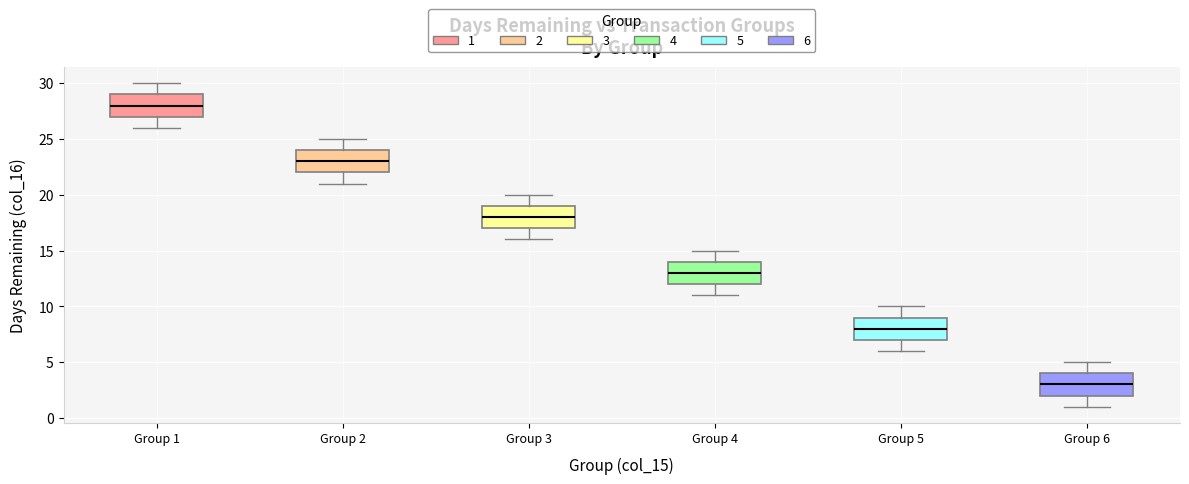

Where does the upper whisker of the box for Group 6 end on the y-axis? The values are not printed on the chart, so give them approximately, as read against the axis.

5